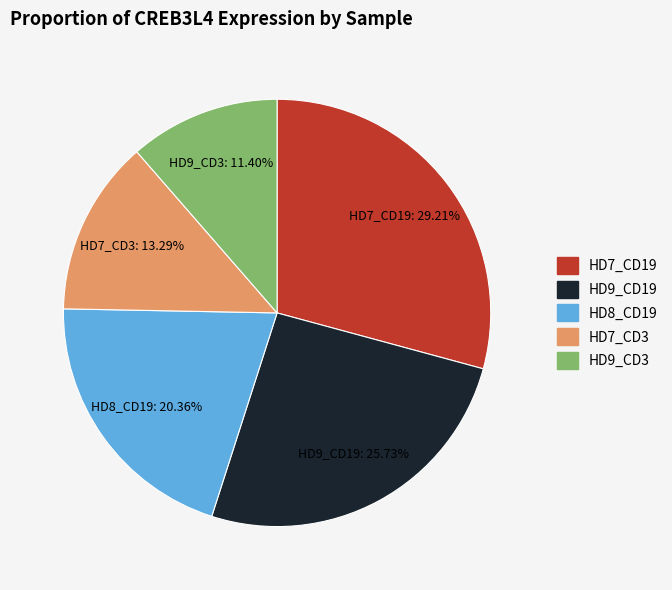

Which slice is the largest?

HD7_CD19